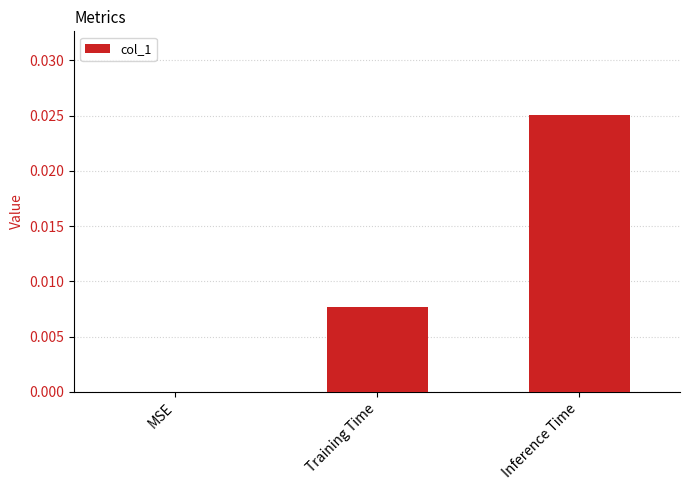

How many positive values are there?

2